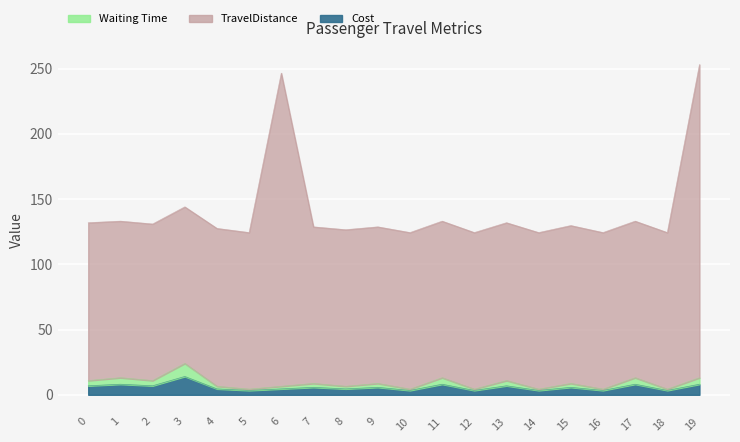

True or false: Cost and TravelDistance cross at least once.

False